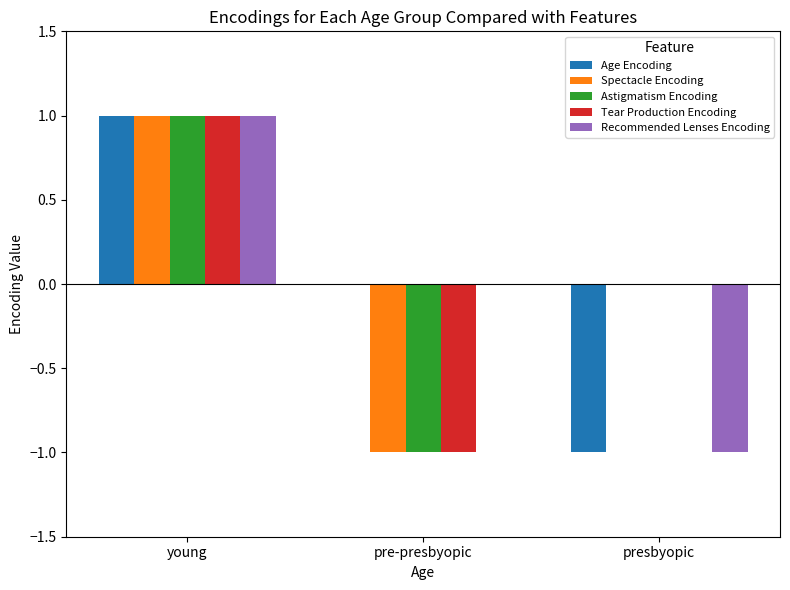

Is it true that Tear Production Encoding equals 0 at presbyopic?

True